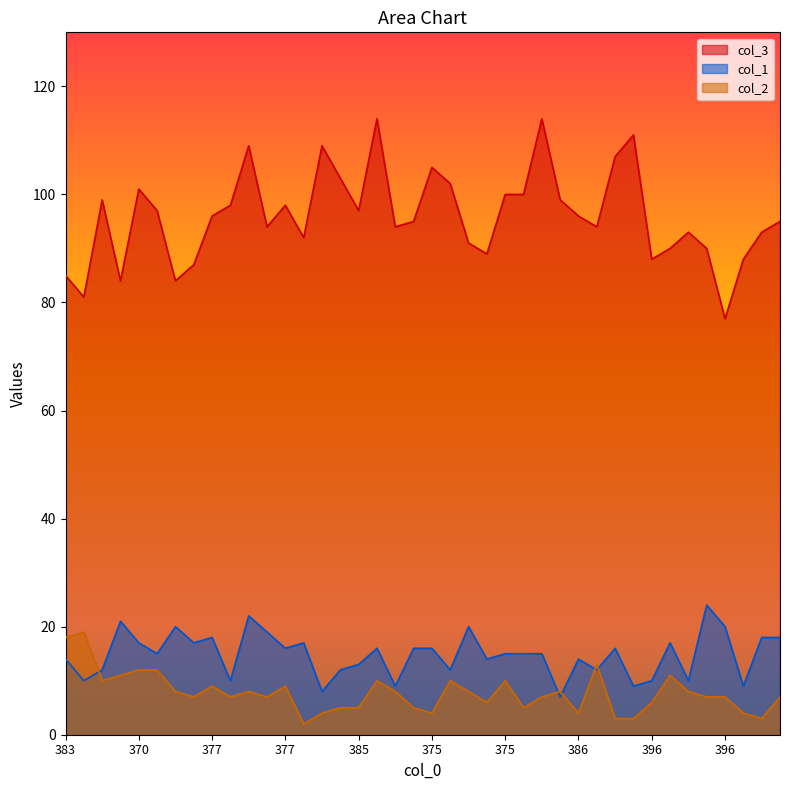

How many times do col_2 and col_1 cross each other?

5